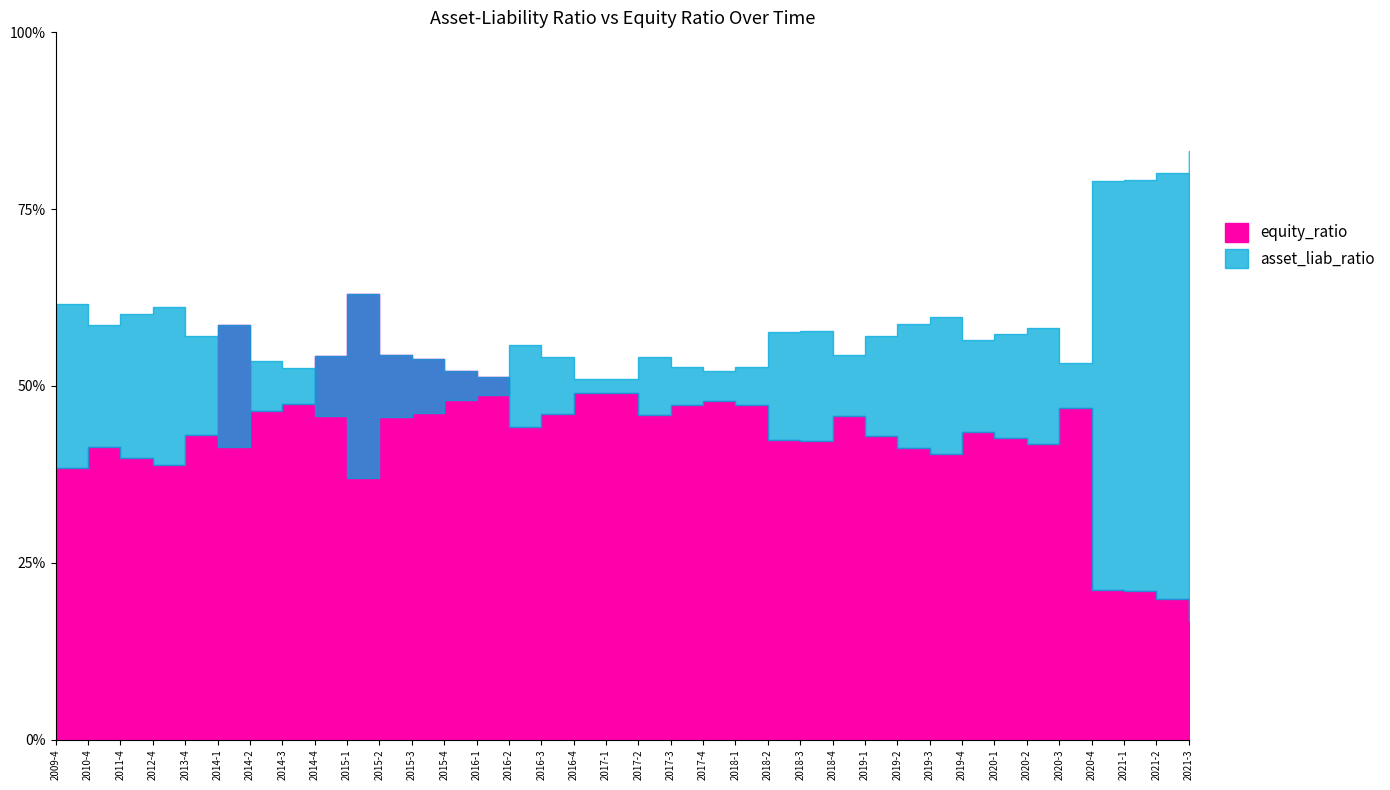

What is the label of the 35th point from the right?

2010-4